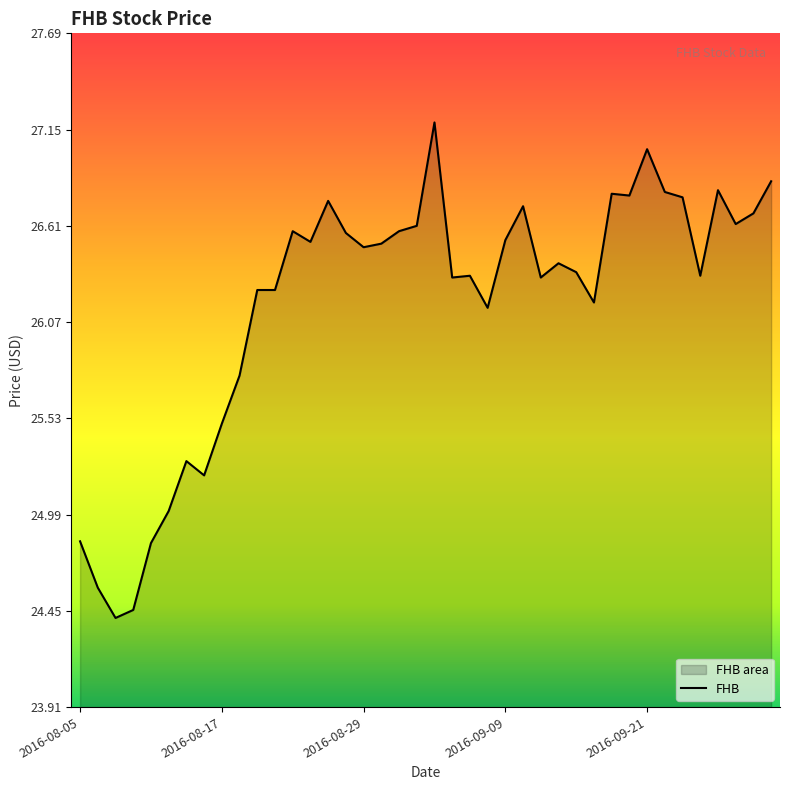

What is the minimum value shown in the chart?

24.4